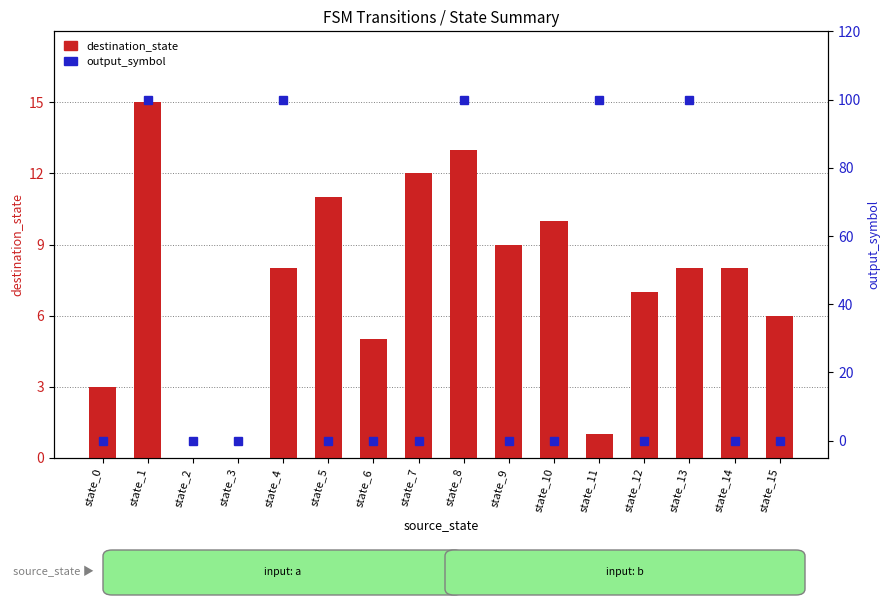

At which label does destination_state reach its peak?

state_1